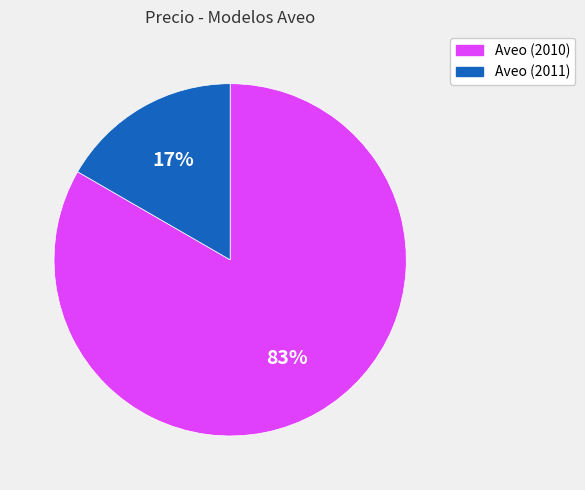

Count the number of slices in the pie.

2